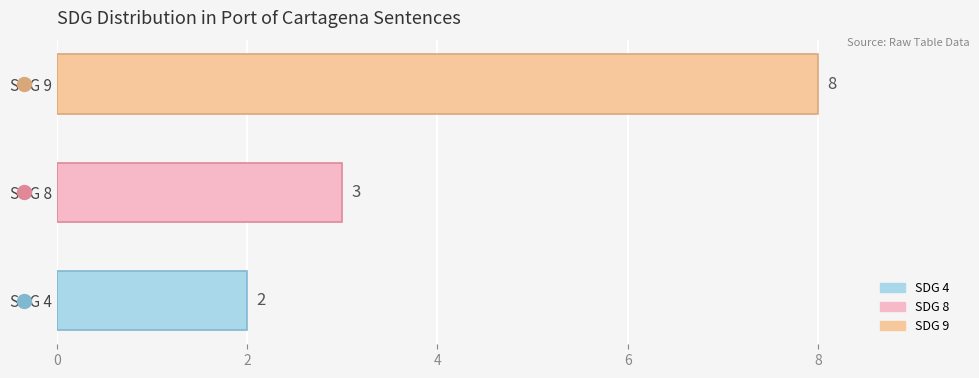

List the labels in order of value, smallest first.

SDG 4, SDG 8, SDG 9